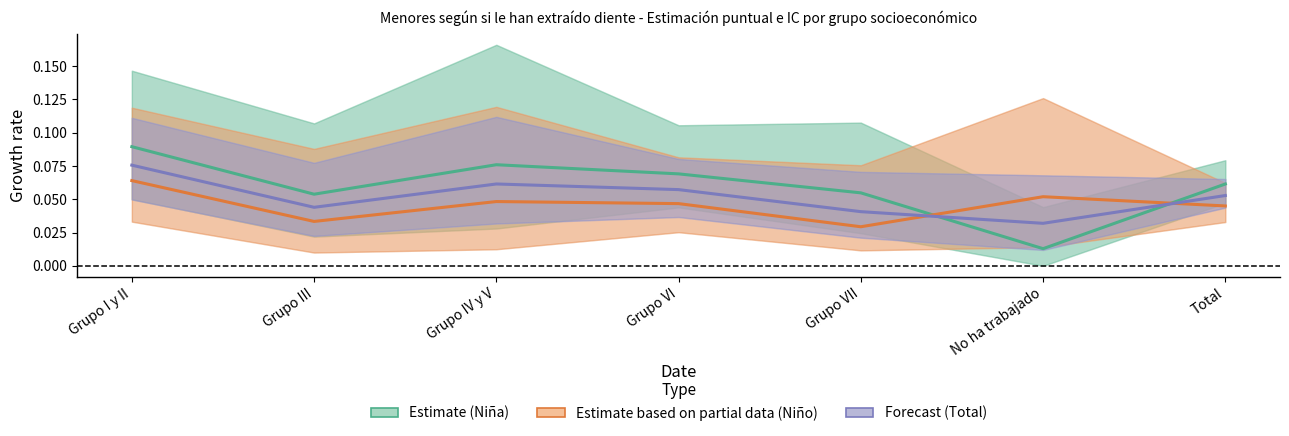

What is the label of the 5th point from the left?

Grupo VII